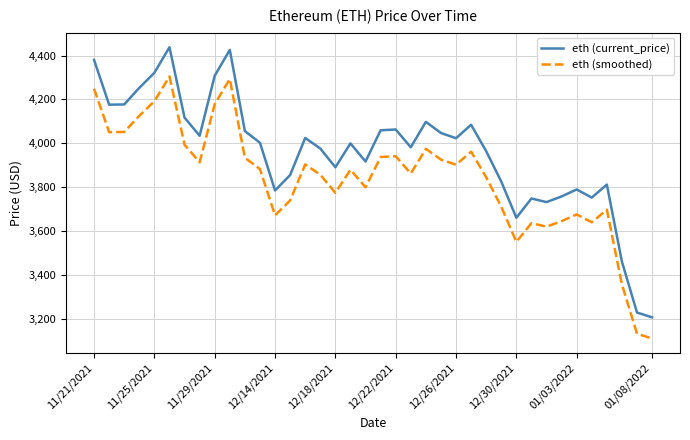

List the series in order of their overall mean, highest first.

eth (current_price), eth (smoothed)